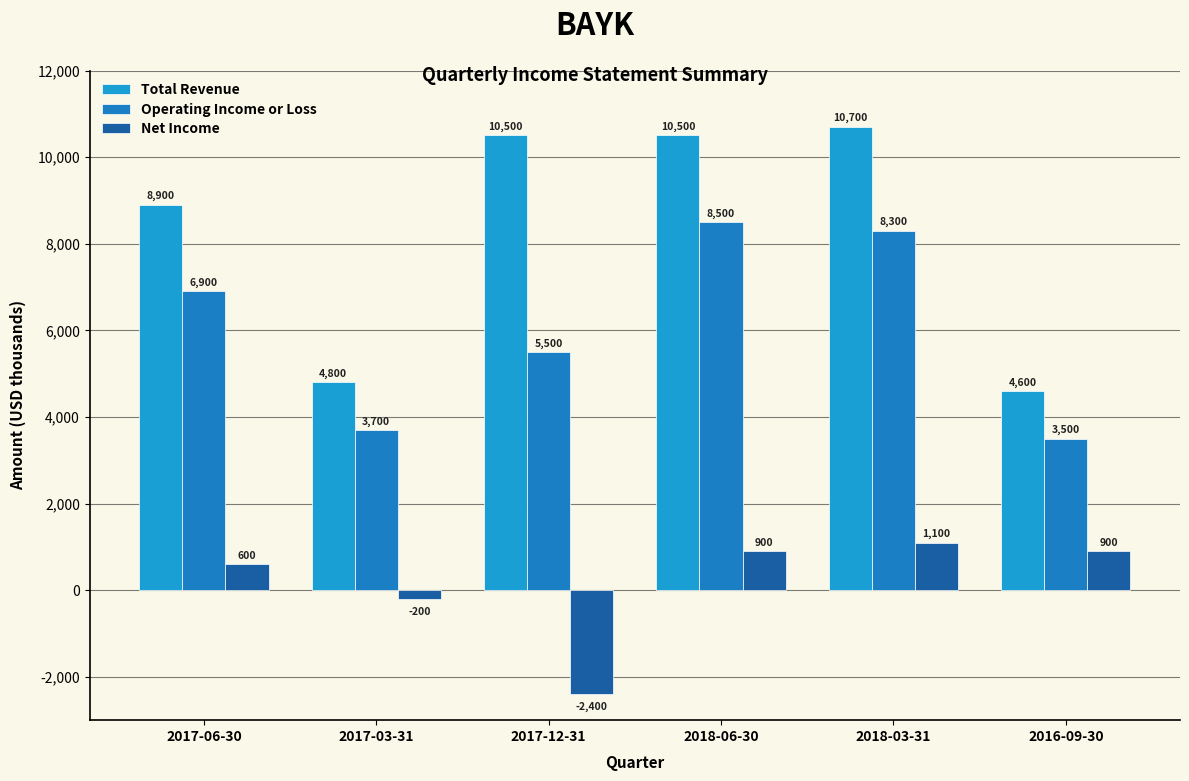

How many positive values does the Net Income series have?

4